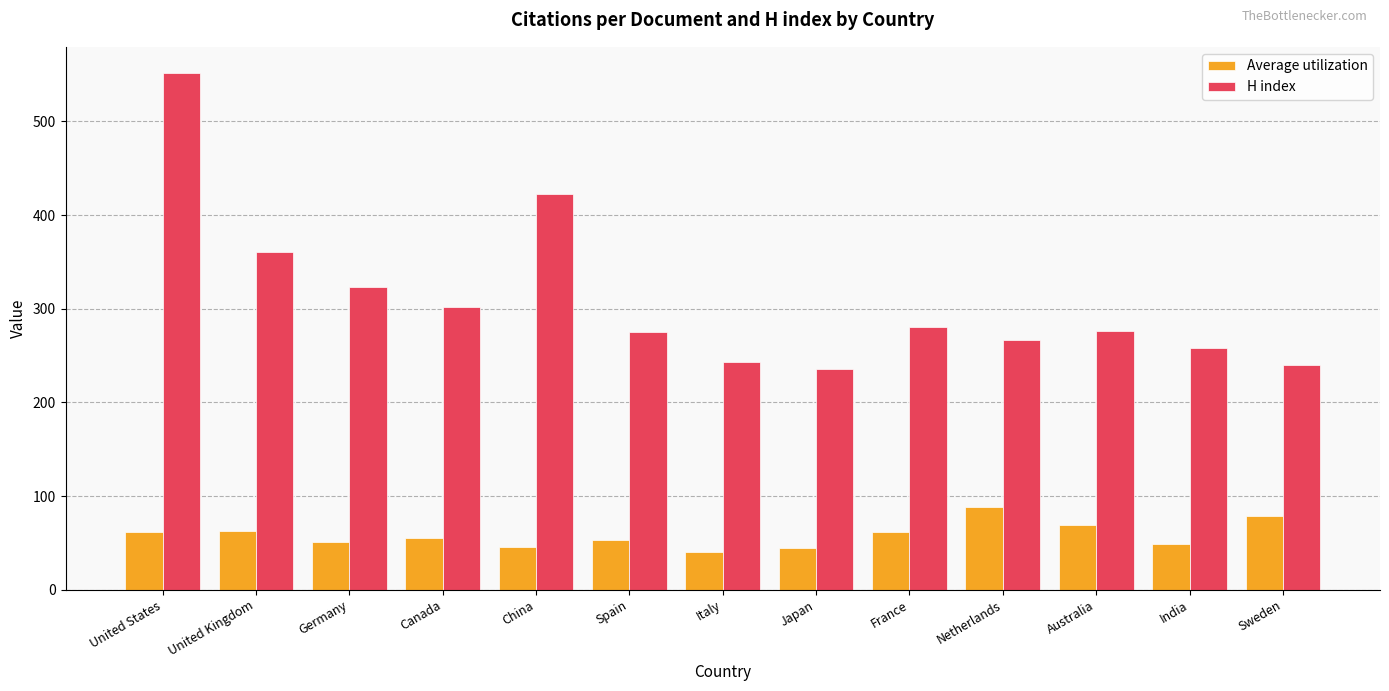

What is the difference between the maximum and minimum values in the H index series?

316.0